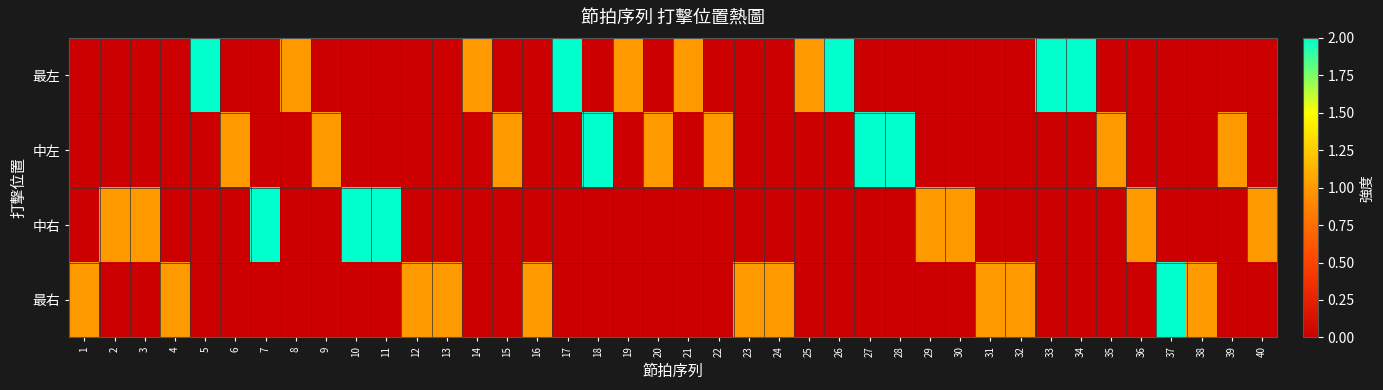

Reading left to right, list all the values displayed in this chart.

最左: 1=0	2=0	3=0	4=0	5=2	6=0	7=0	8=1	9=0	10=0	11=0	12=0	13=0	14=1	15=0	16=0	17=2	18=0	19=1	20=0	21=1	22=0	23=0	24=0	25=1	26=2	27=0	28=0	29=0	30=0	31=0	32=0	33=2	34=2	35=0	36=0	37=0	38=0	39=0	40=0
中左: 1=0	2=0	3=0	4=0	5=0	6=1	7=0	8=0	9=1	10=0	11=0	12=0	13=0	14=0	15=1	16=0	17=0	18=2	19=0	20=1	21=0	22=1	23=0	24=0	25=0	26=0	27=2	28=2	29=0	30=0	31=0	32=0	33=0	34=0	35=1	36=0	37=0	38=0	39=1	40=0
中右: 1=0	2=1	3=1	4=0	5=0	6=0	7=2	8=0	9=0	10=2	11=2	12=0	13=0	14=0	15=0	16=0	17=0	18=0	19=0	20=0	21=0	22=0	23=0	24=0	25=0	26=0	27=0	28=0	29=1	30=1	31=0	32=0	33=0	34=0	35=0	36=1	37=0	38=0	39=0	40=1
最右: 1=1	2=0	3=0	4=1	5=0	6=0	7=0	8=0	9=0	10=0	11=0	12=1	13=1	14=0	15=0	16=1	17=0	18=0	19=0	20=0	21=0	22=0	23=1	24=1	25=0	26=0	27=0	28=0	29=0	30=0	31=1	32=1	33=0	34=0	35=0	36=0	37=2	38=1	39=0	40=0